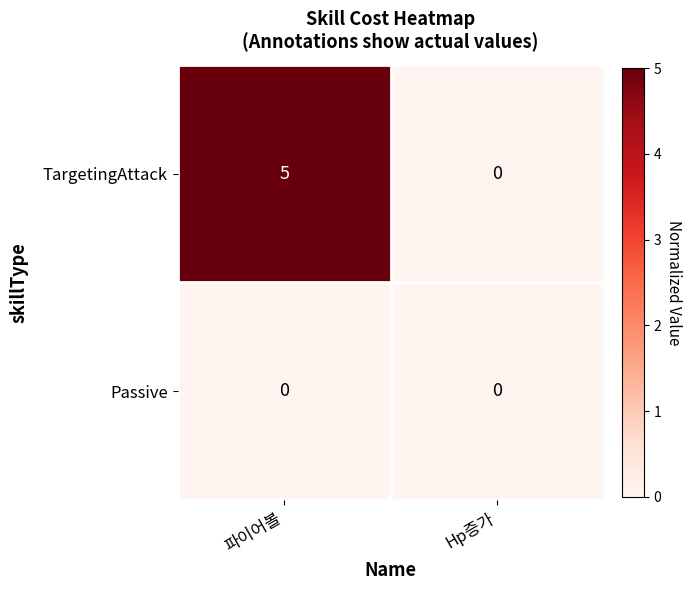

Which series has the largest range (max minus min)?

TargetingAttack